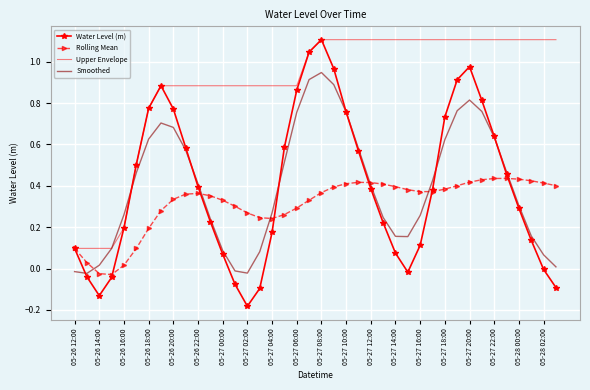

What is the maximum value shown in the chart?

1.1